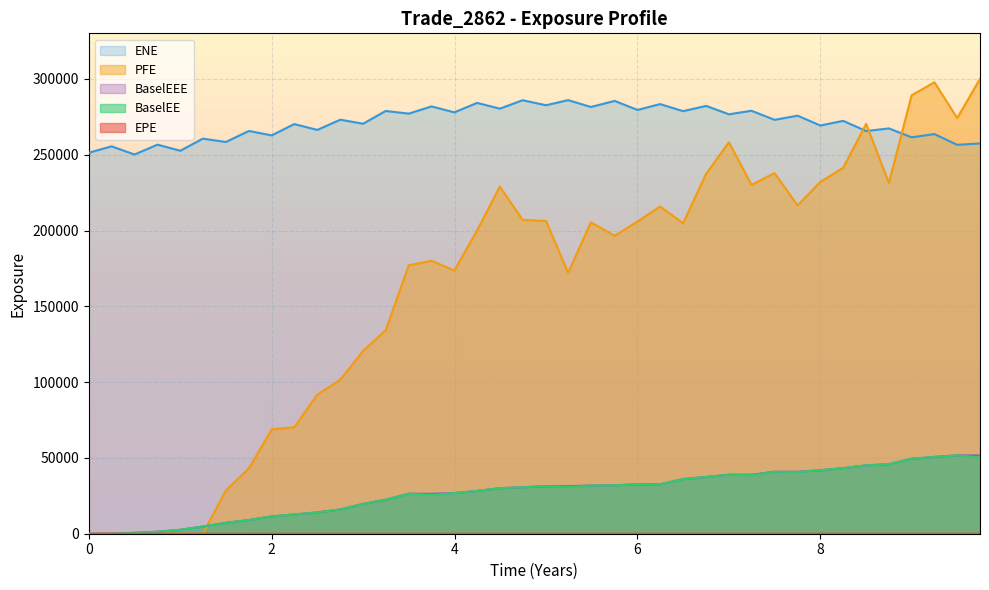

True or false: EPE has a value of 0.2 at 2016-05-31.

False